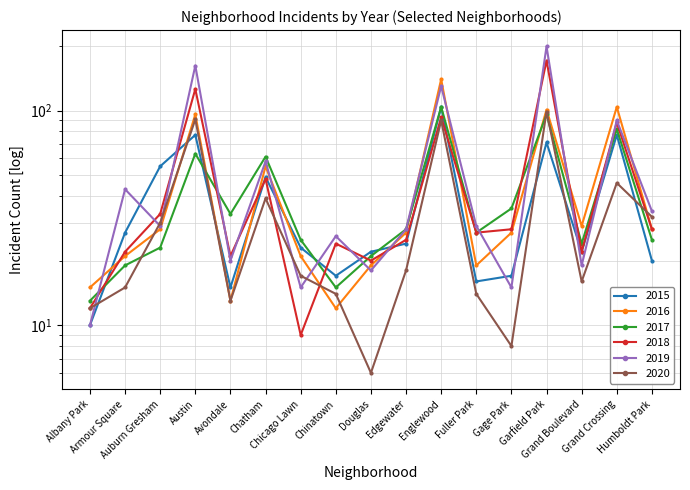

What is the greatest value displayed?

199